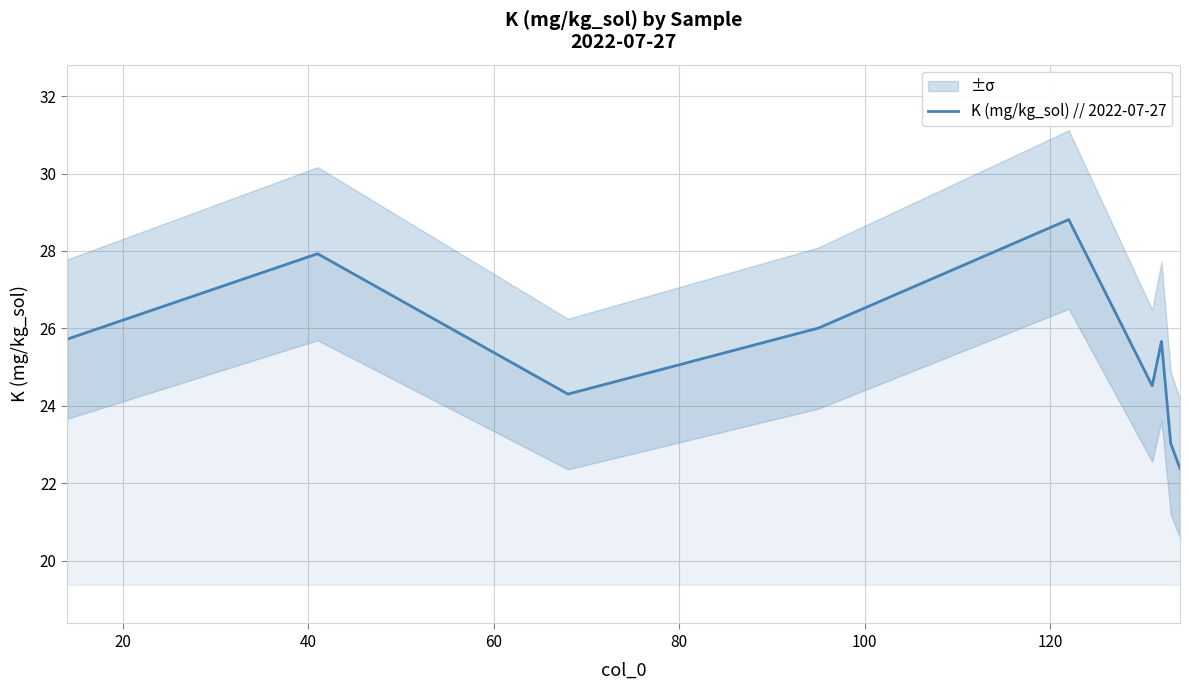

What is the maximum value shown in the chart?

28.8